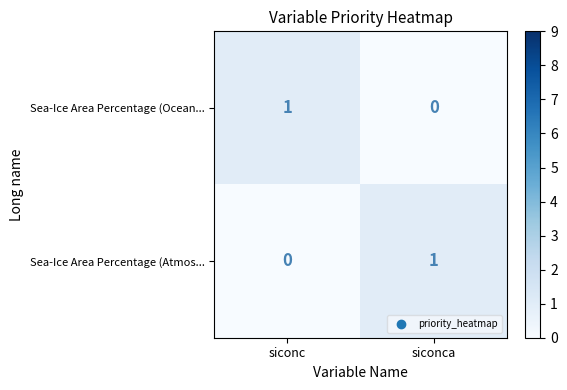

True or false: Sea-Ice Area Percentage (Ocean... has a value of 0 at siconca.

True